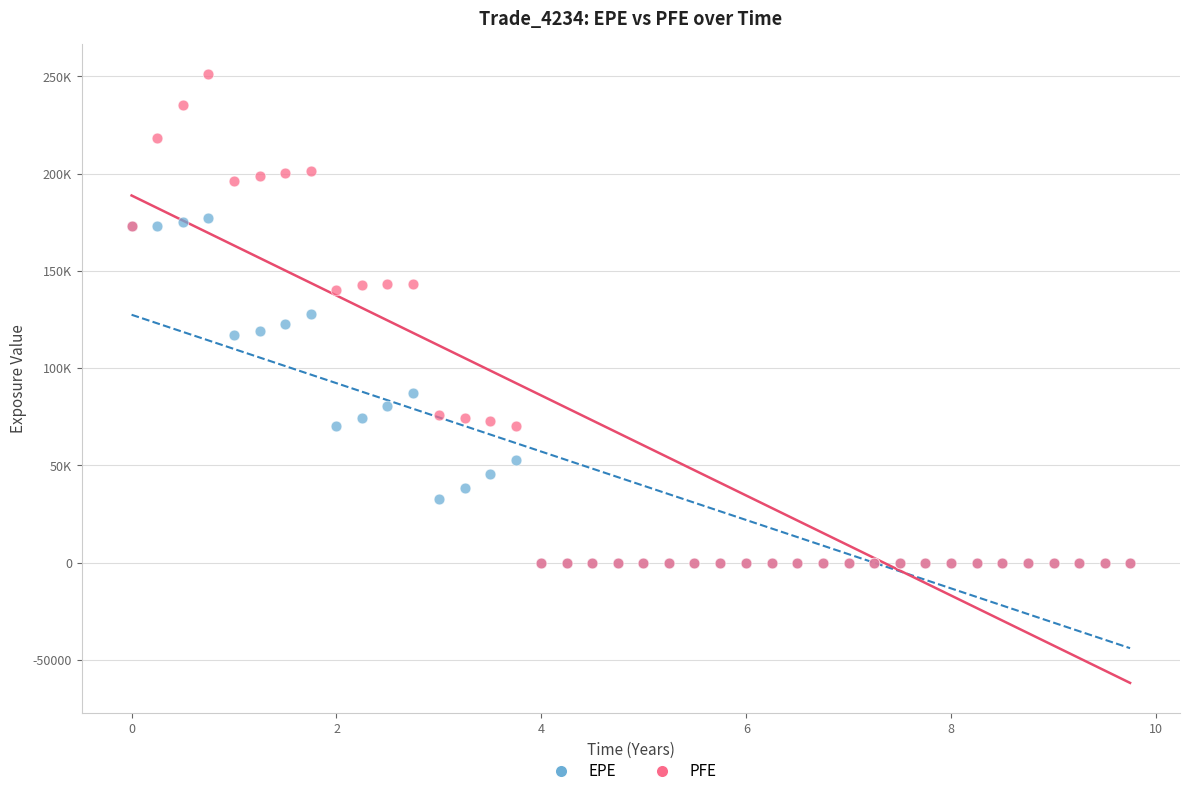

Which series has the largest Y range (max minus min)?

PFE